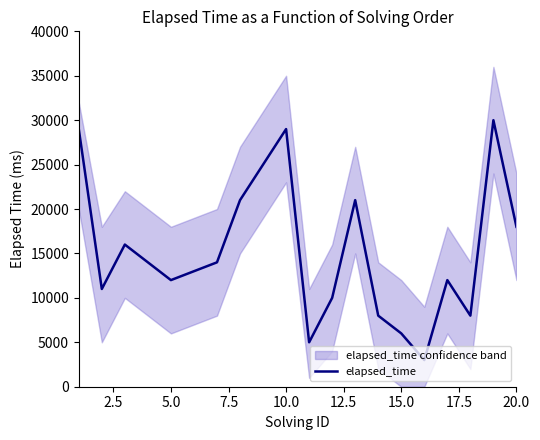

What is the smallest value displayed?

3000